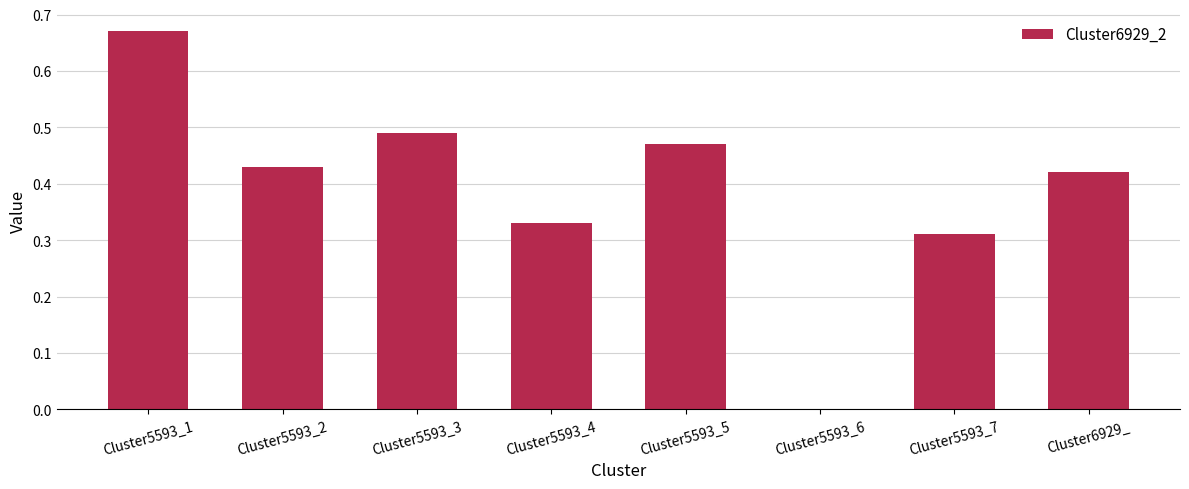

What is the sum of all values?

3.1